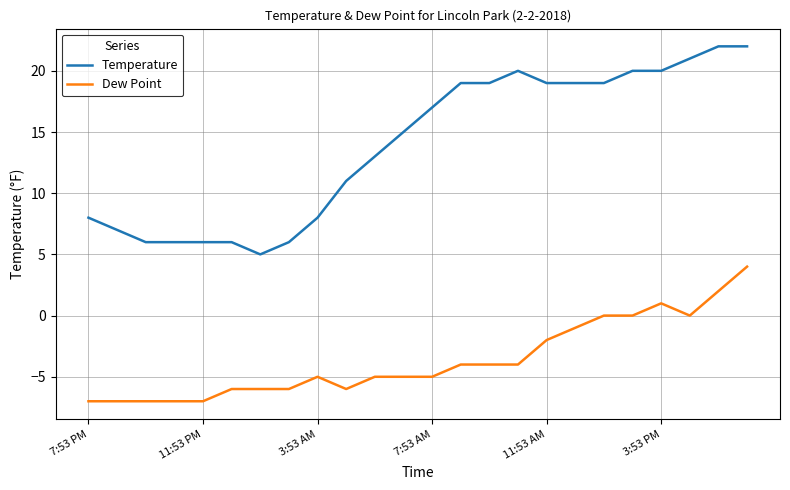

Which series has the largest total across all categories?

Temperature